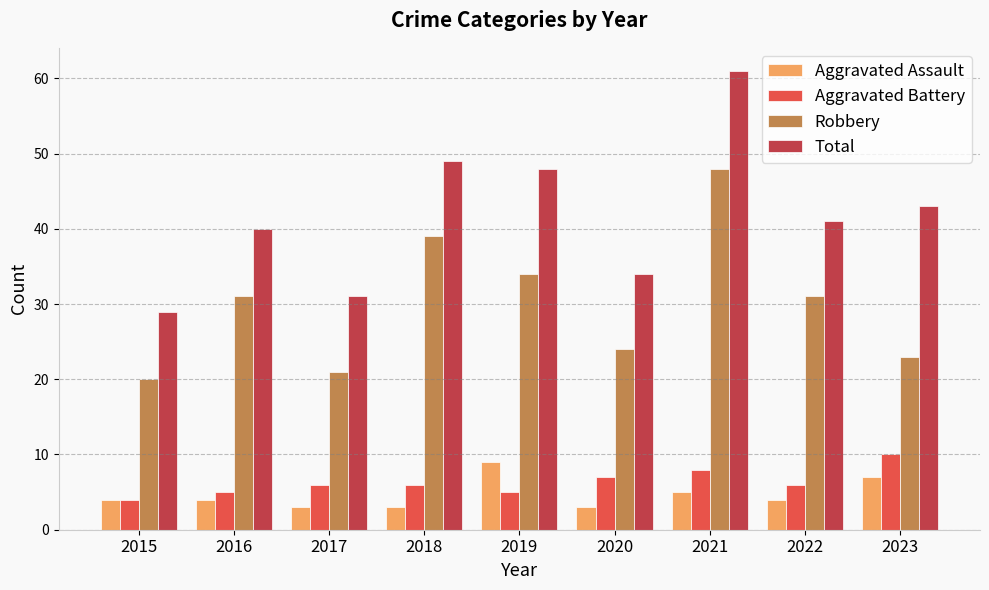

Is the value of Aggravated Assault at 2016 greater than the value of Robbery at 2019?

No